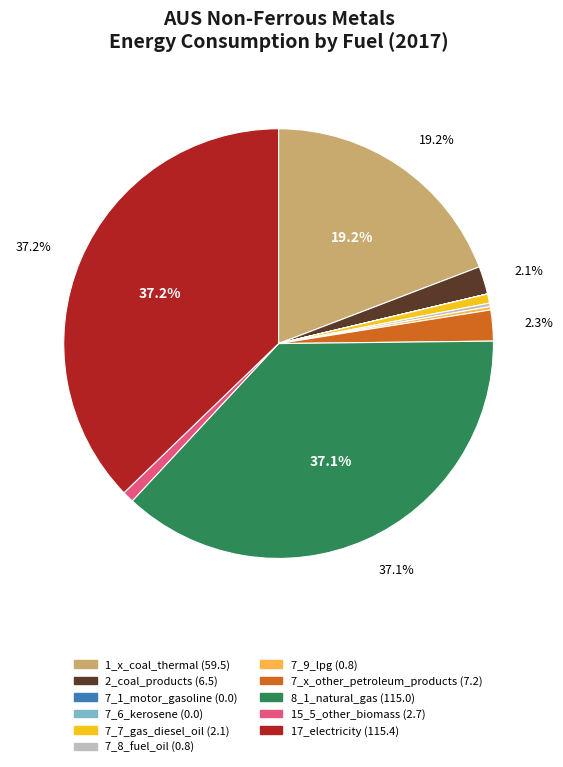

Which has a higher value, 8_1_natural_gas or 15_5_other_biomass?

8_1_natural_gas